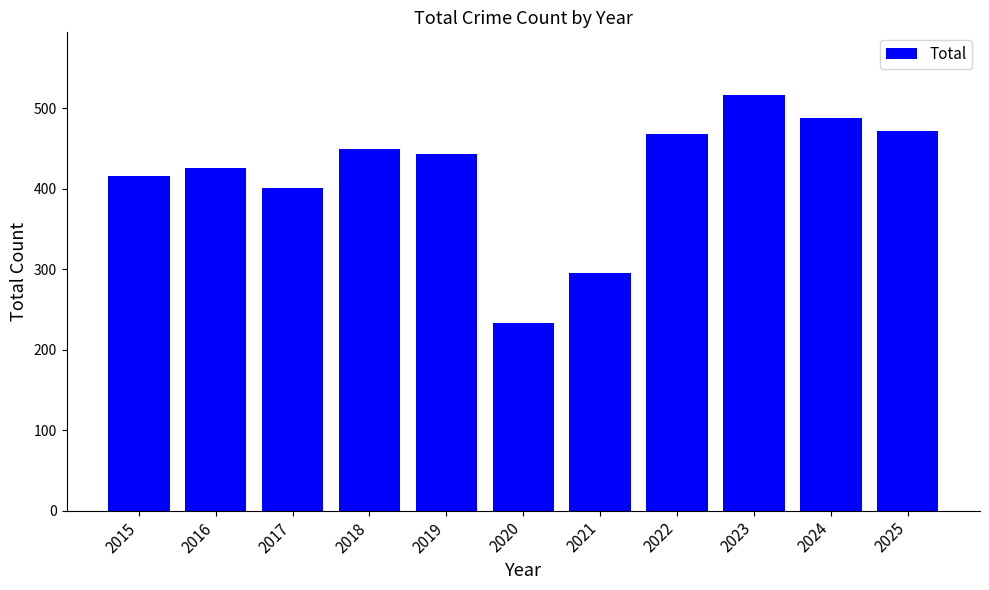

What is the minimum value shown in the chart?

233